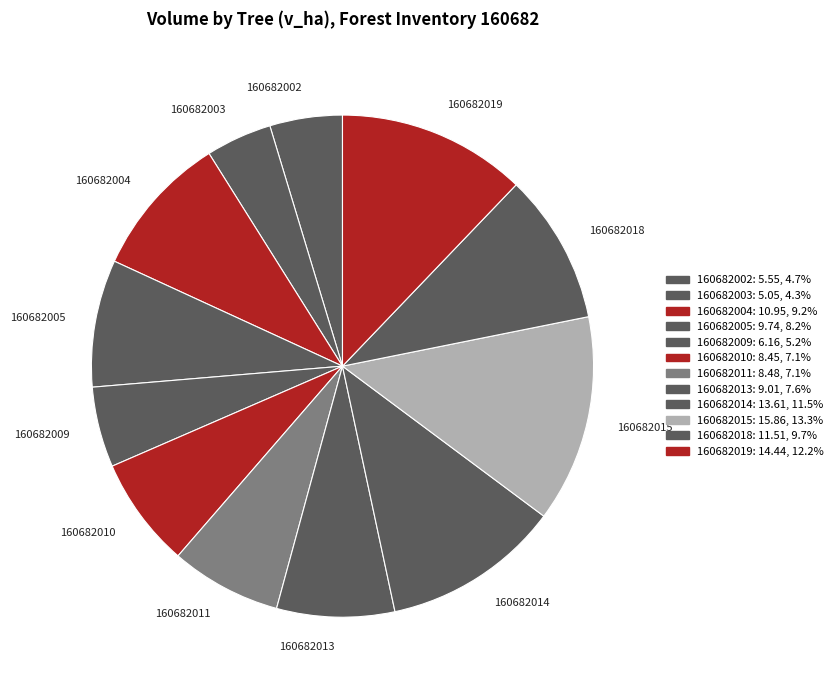

Do 160682009 and 160682005 together represent more than half of the pie?

No